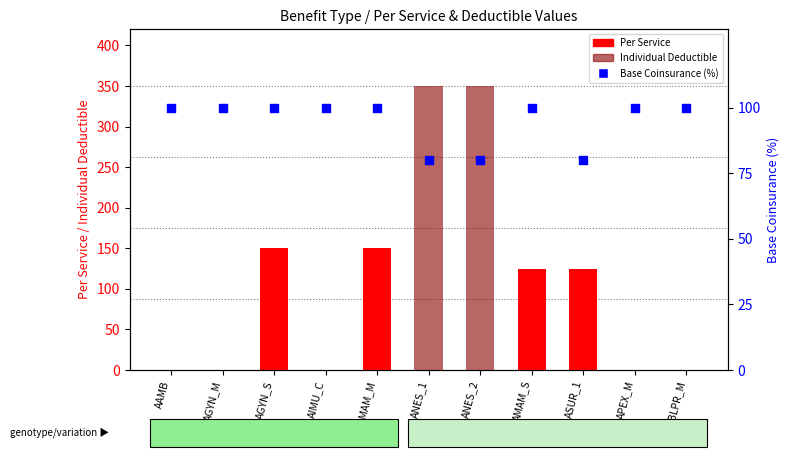

At how many categories does at least one series exceed 119?

6